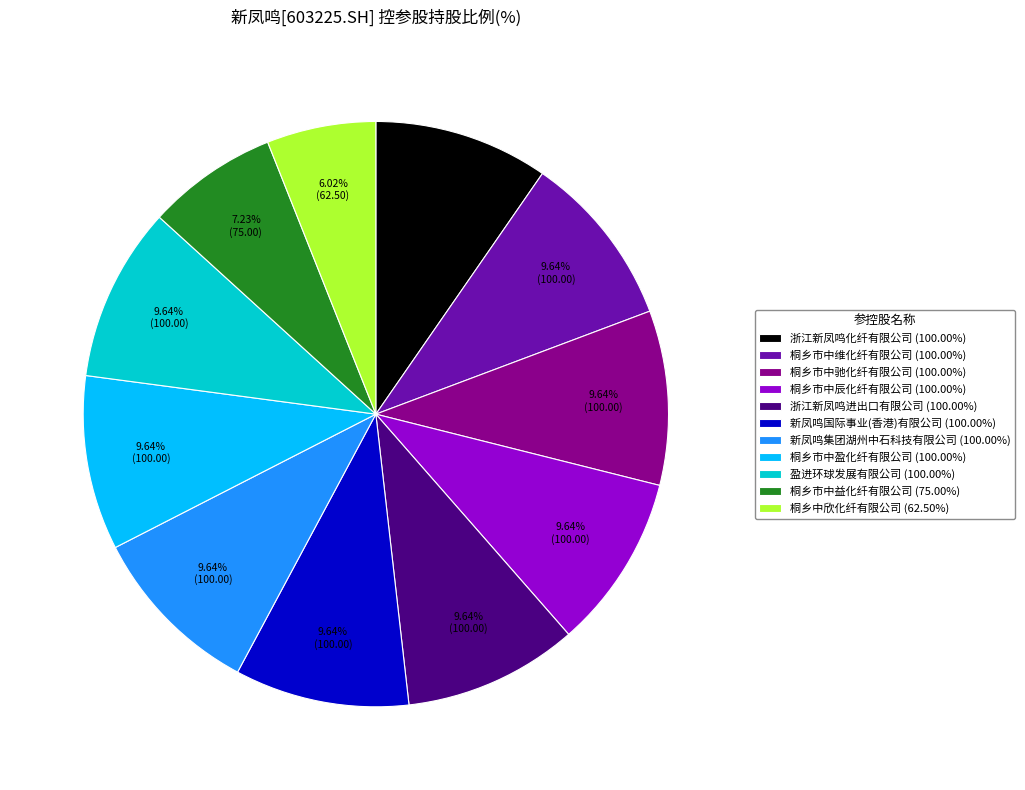

Between 桐乡市中益化纤有限公司 and 桐乡市中盈化纤有限公司, which is larger?

桐乡市中盈化纤有限公司